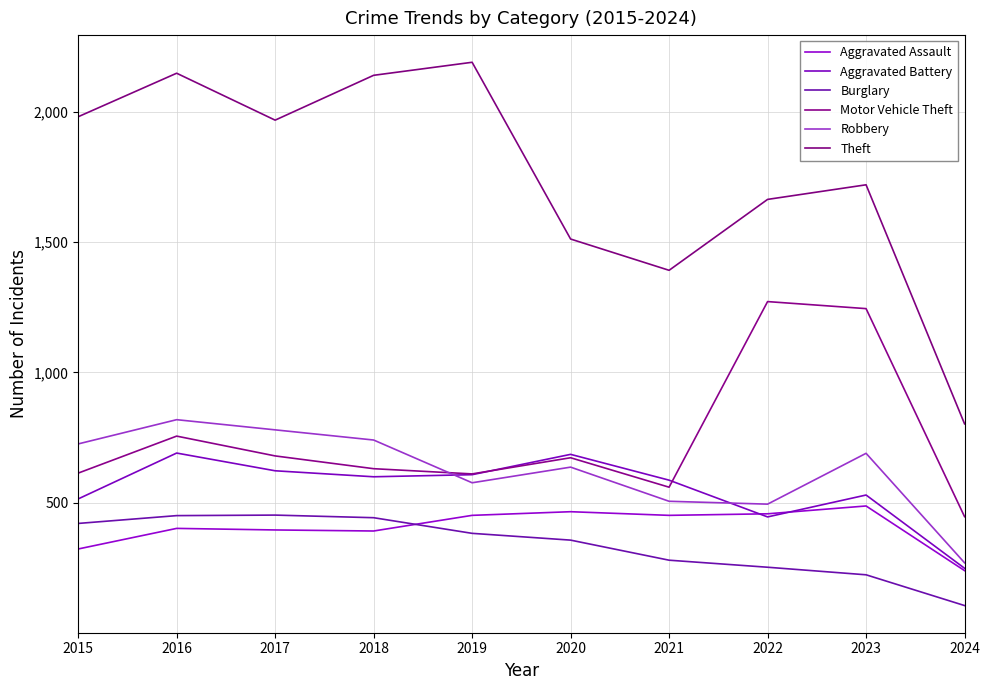

Which series has the largest total across all categories?

Theft